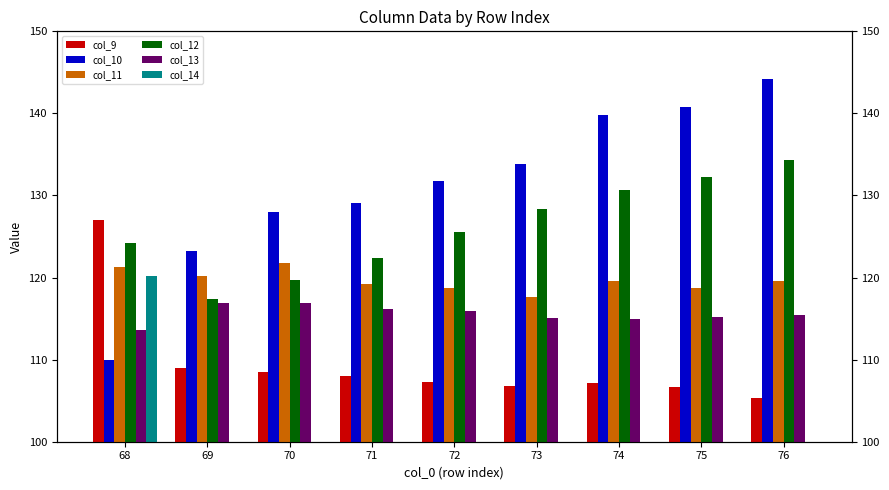

True or false: col_9 has a value of 127.0 at 68.

True